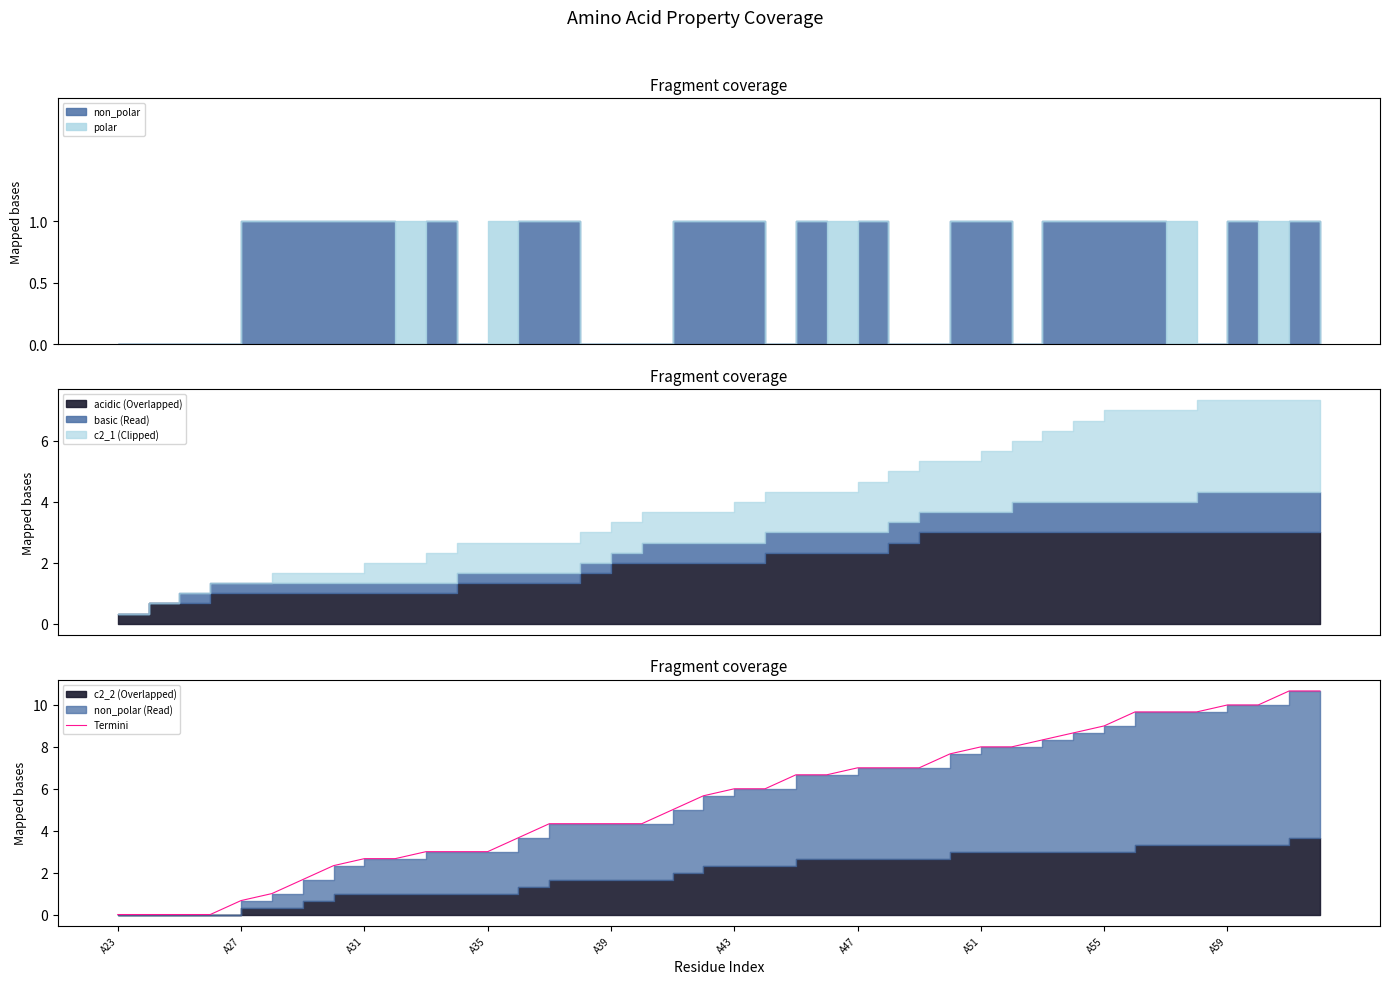

What value does the data have at A51?

8.0